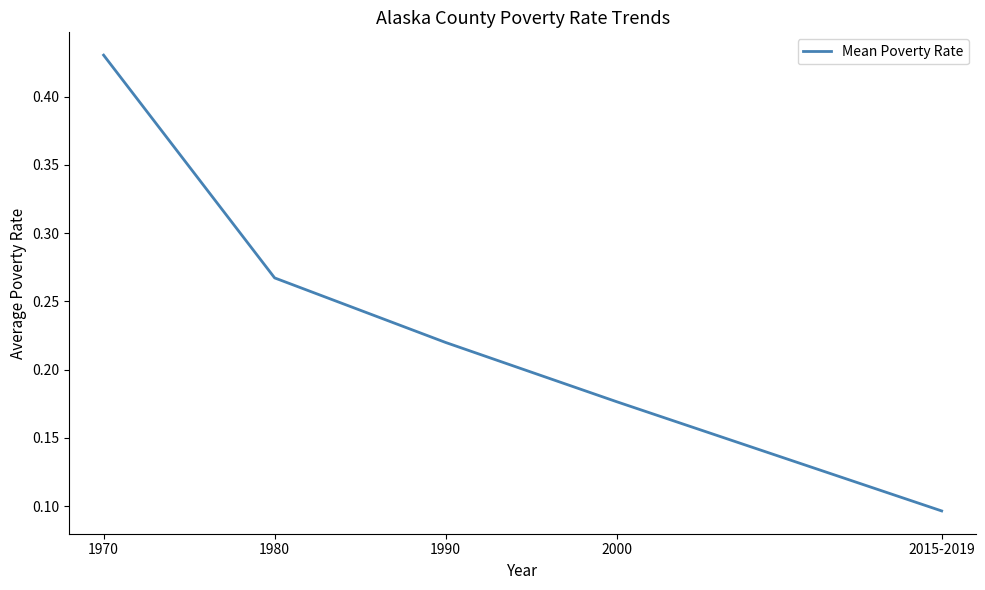

Rank the categories by value from highest to lowest.

1970, 1980, 1990, 2000, 2015-2019